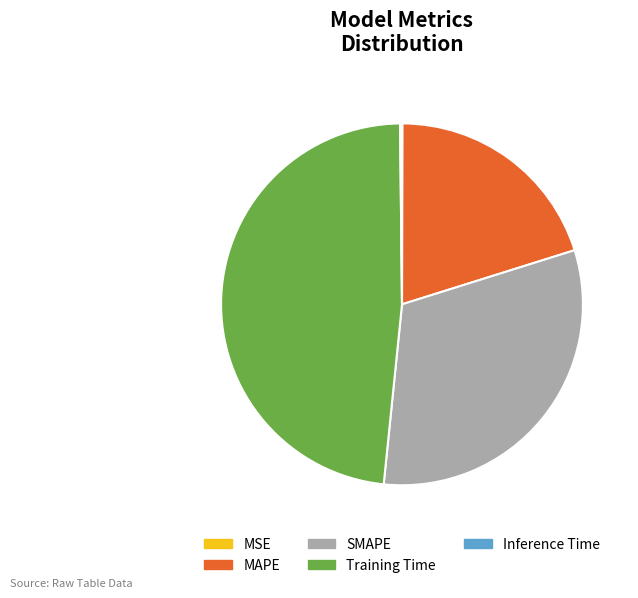

True or false: Training Time accounts for 48% of the total.

True